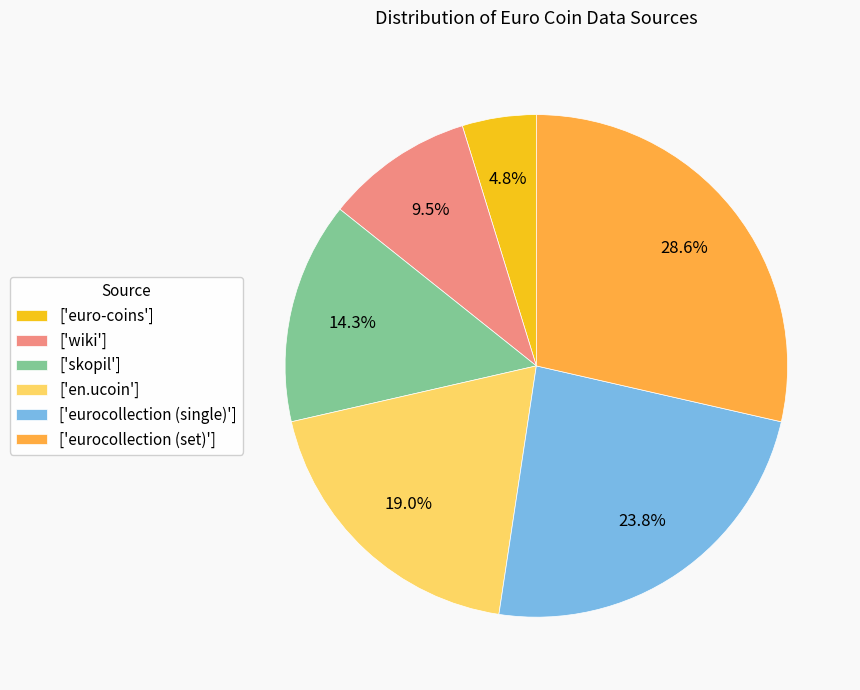

Combined, do ['skopil'] and ['wiki'] account for over 50%?

No